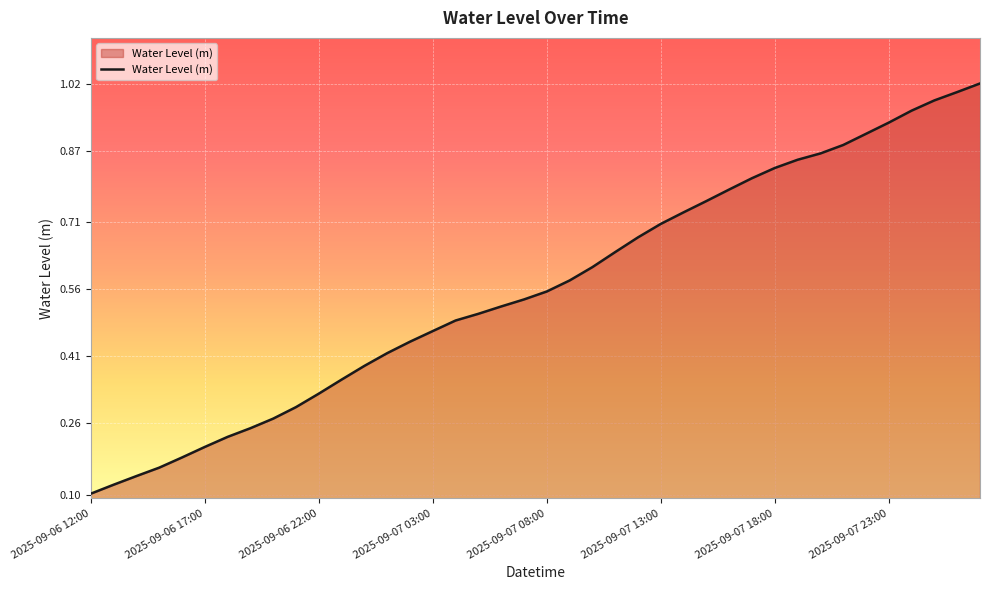

Does the chart have visible grid lines?

Yes